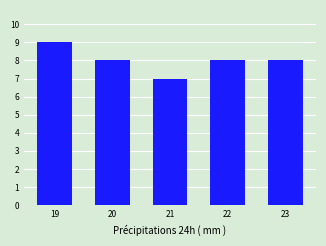

What is the sum of all values?

40